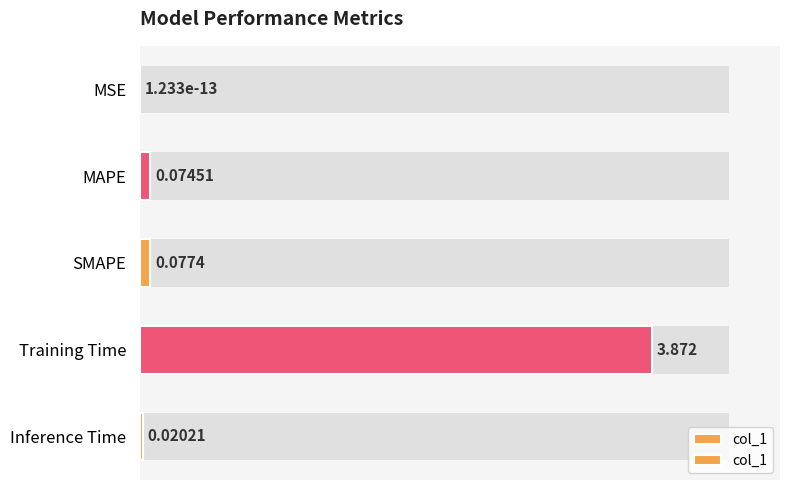

How many bars are there in total?

5